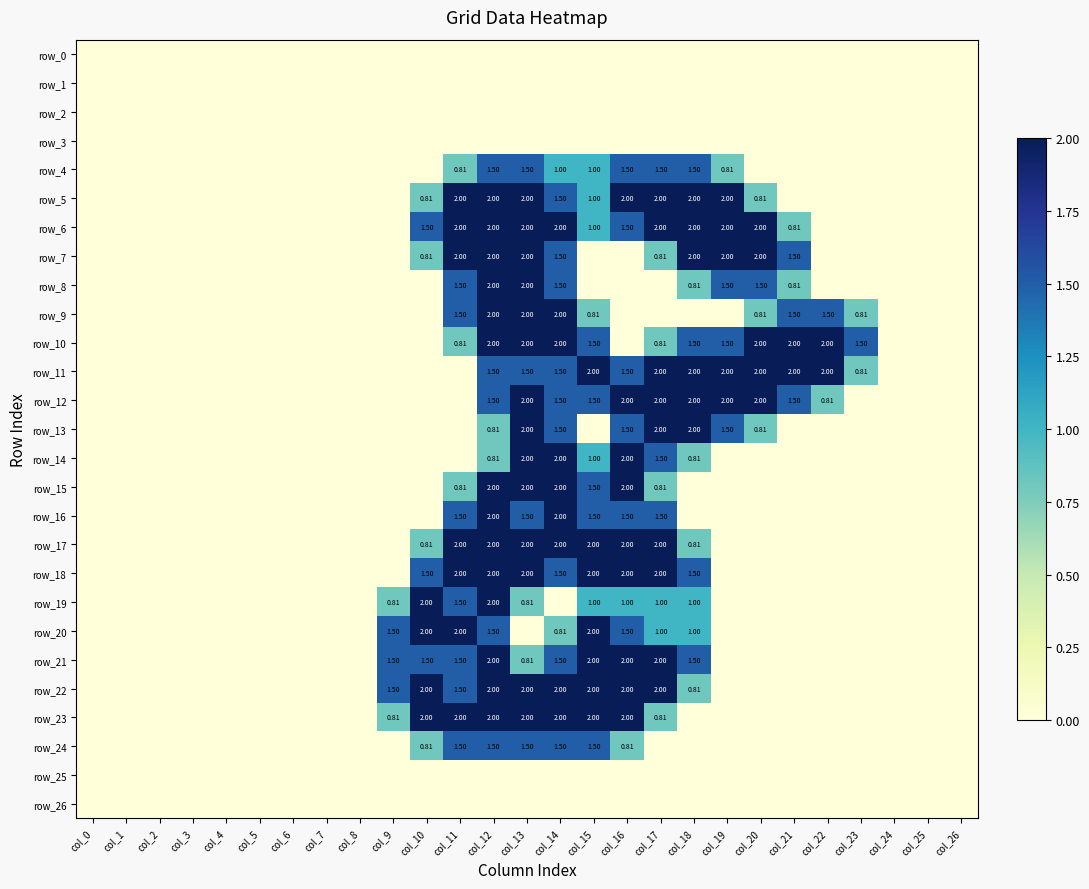

Which series has the largest range (max minus min)?

row_5